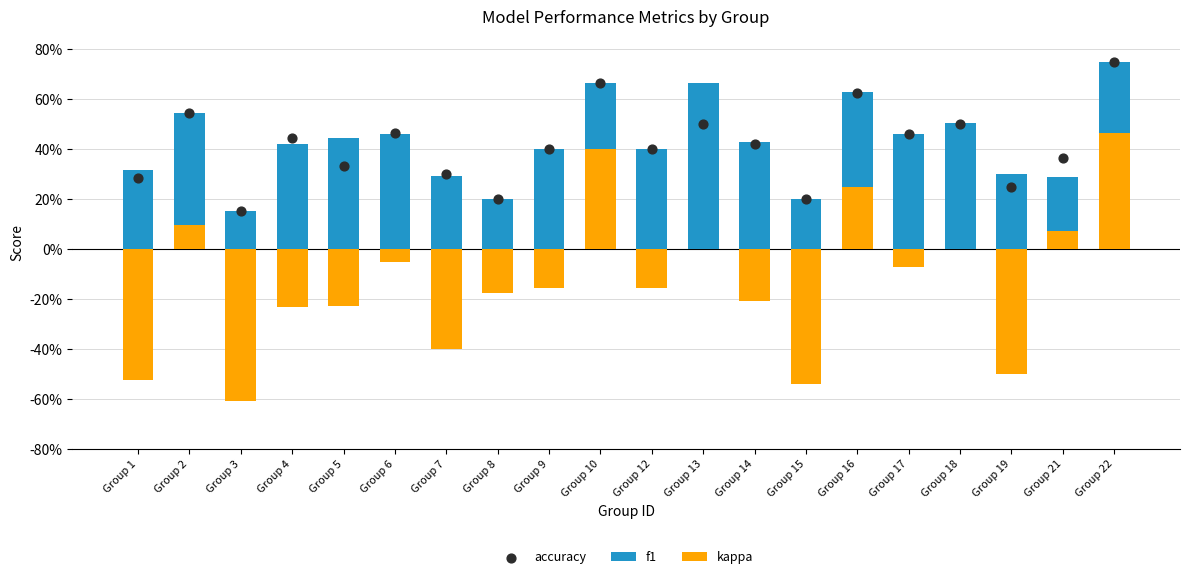

Which series reaches the maximum Y coordinate?

f1